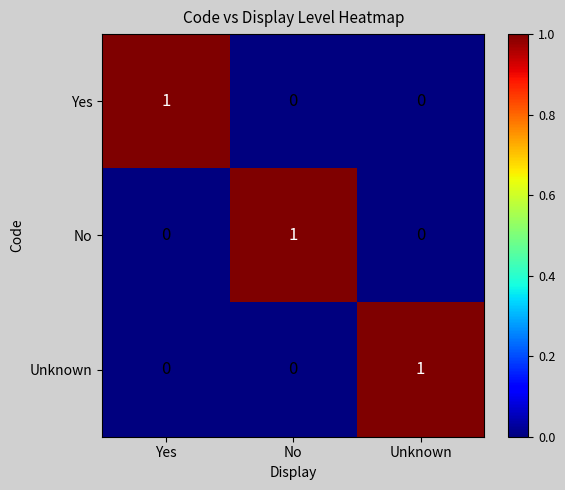

How many Yes values are between 0 and 1?

3